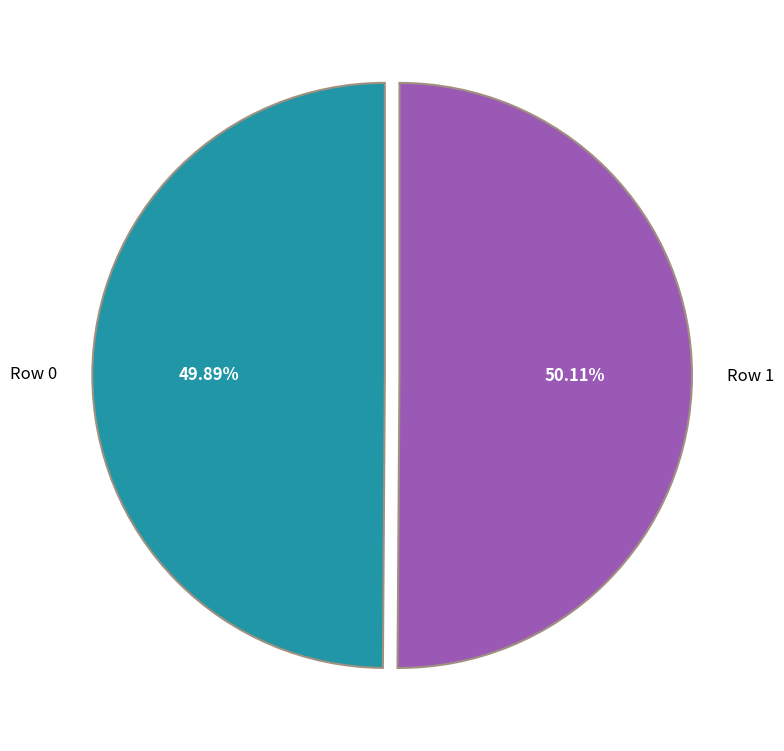

To the nearest percent, what is the average slice percentage?

50%